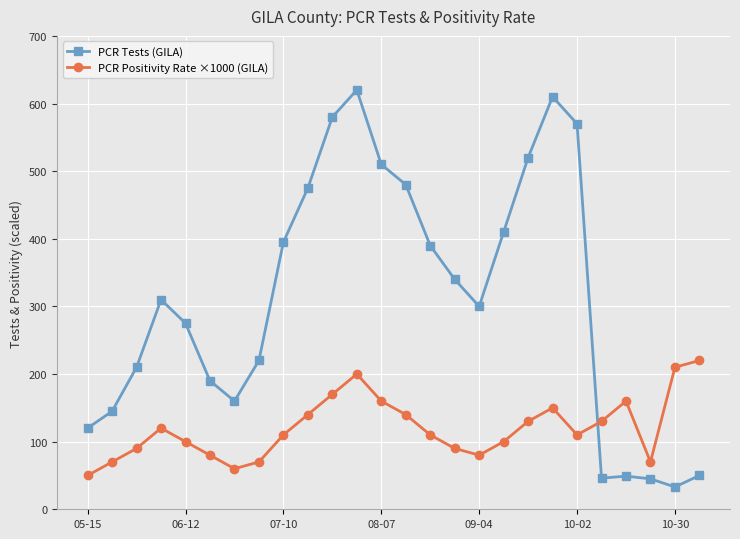

What is the sum of all PCR Positivity Rate ×1000 (GILA) values?

3120